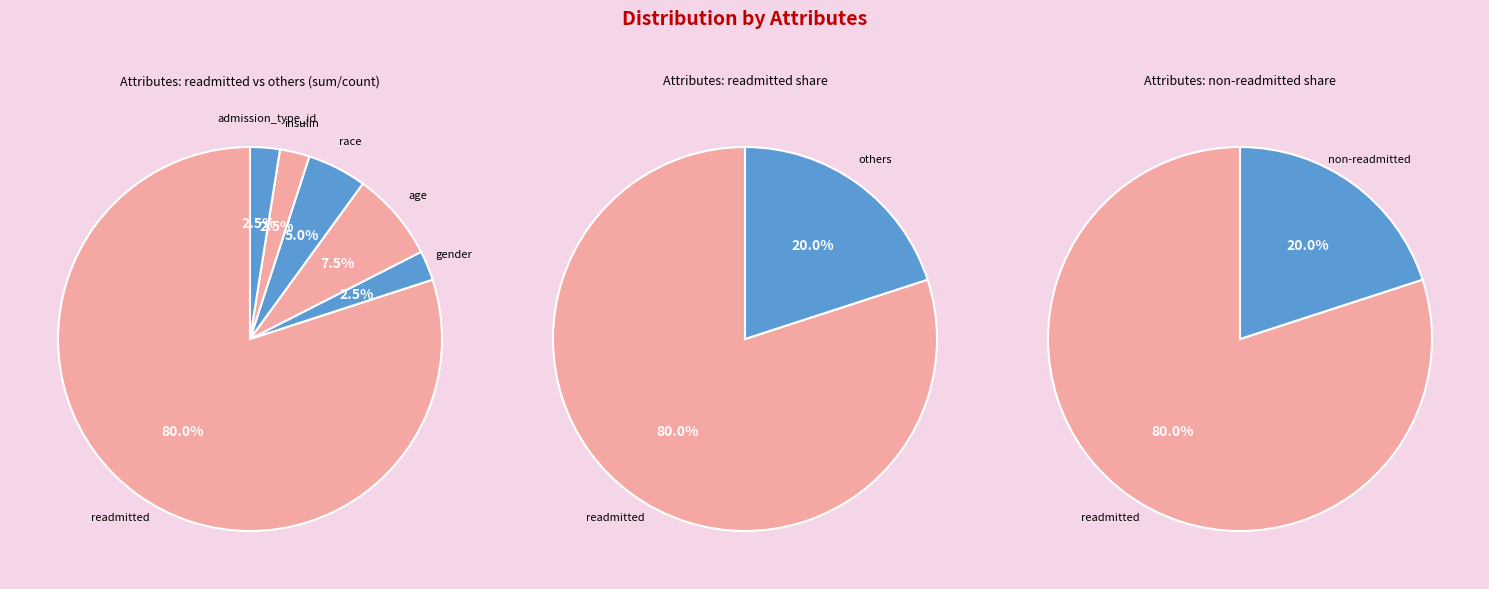

What is the largest slice in the pie chart?

readmitted